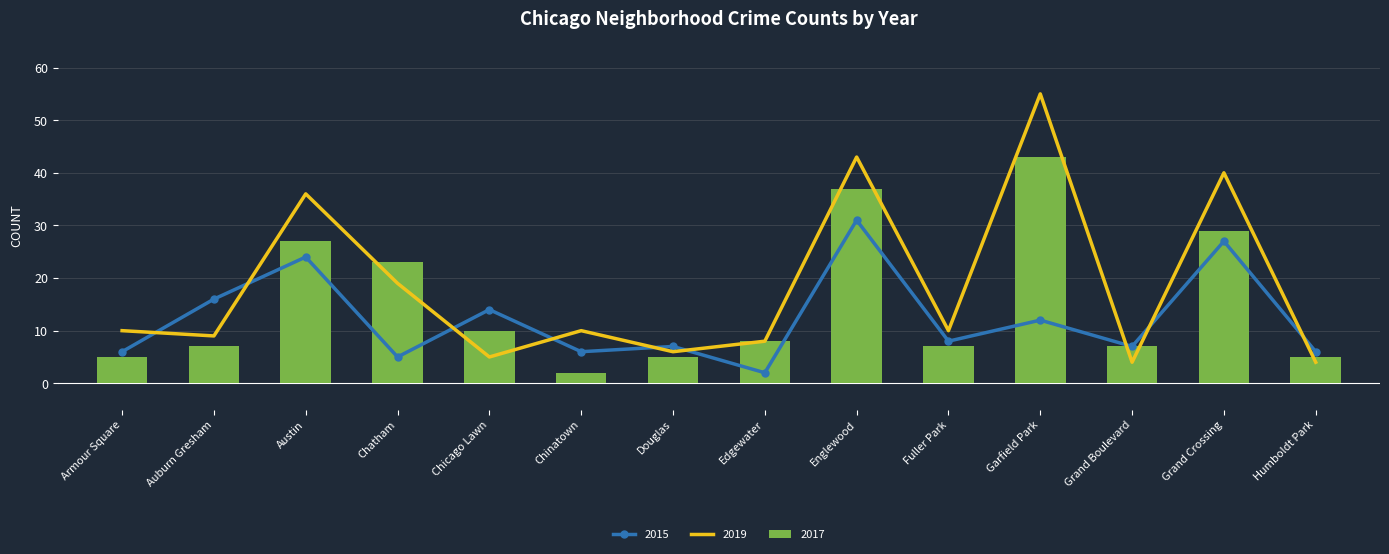

What is the value of the 2019 bar at the 1st from the left?

10